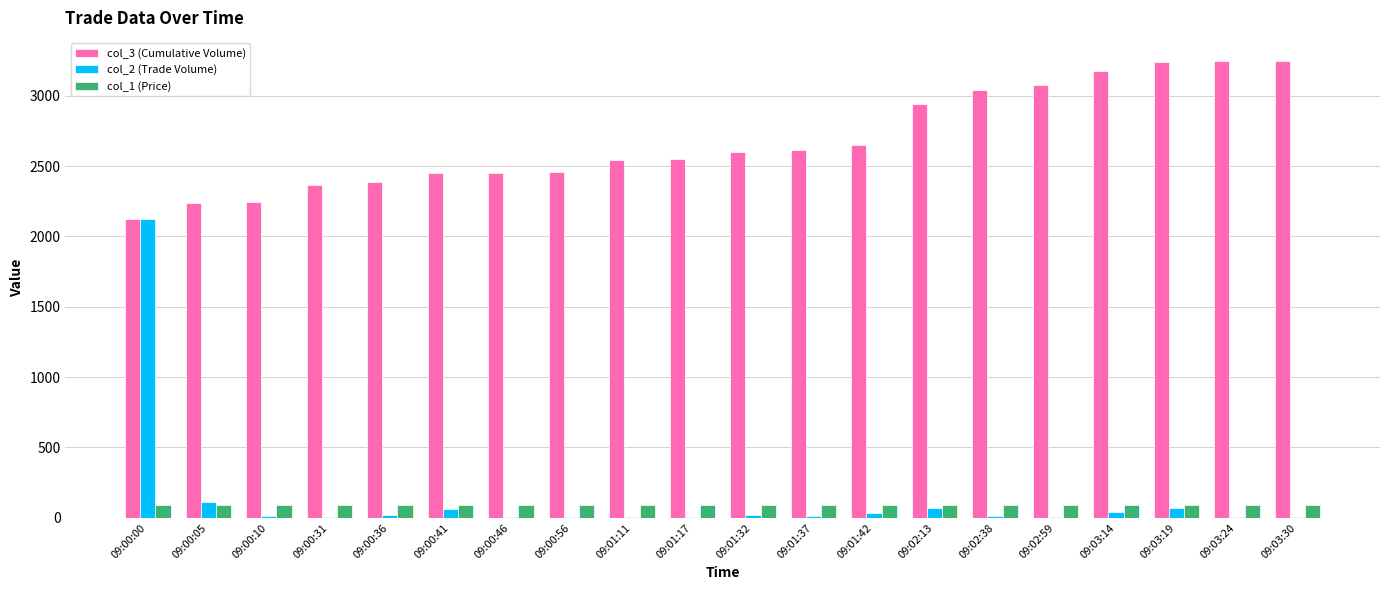

What is the maximum value shown in the chart?

3249.0